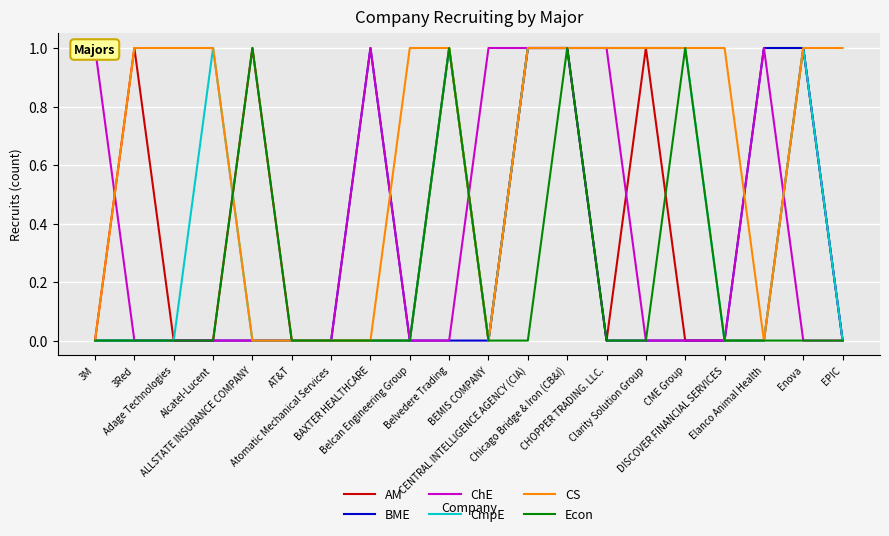

Which series has the widest spread of values?

AM